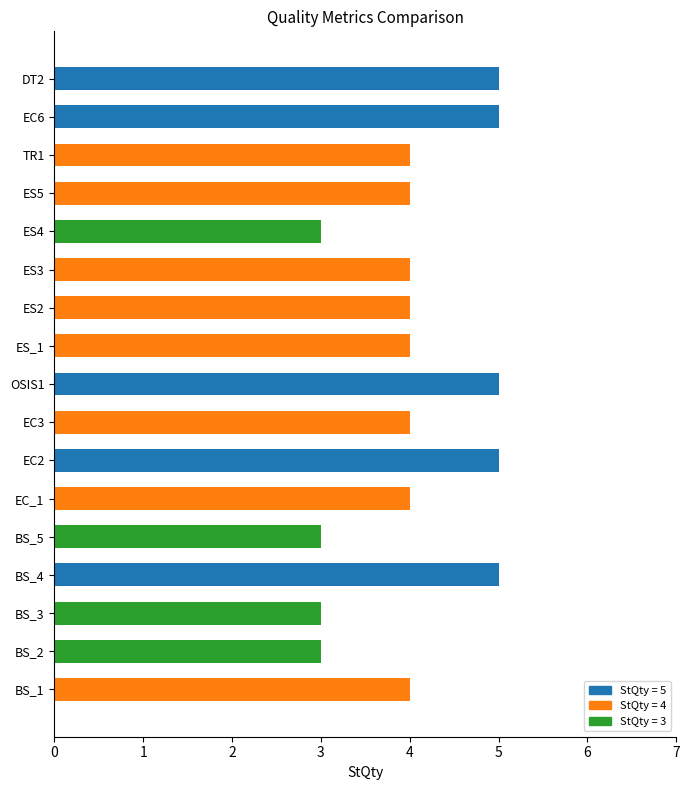

How many data points does each series have?

17